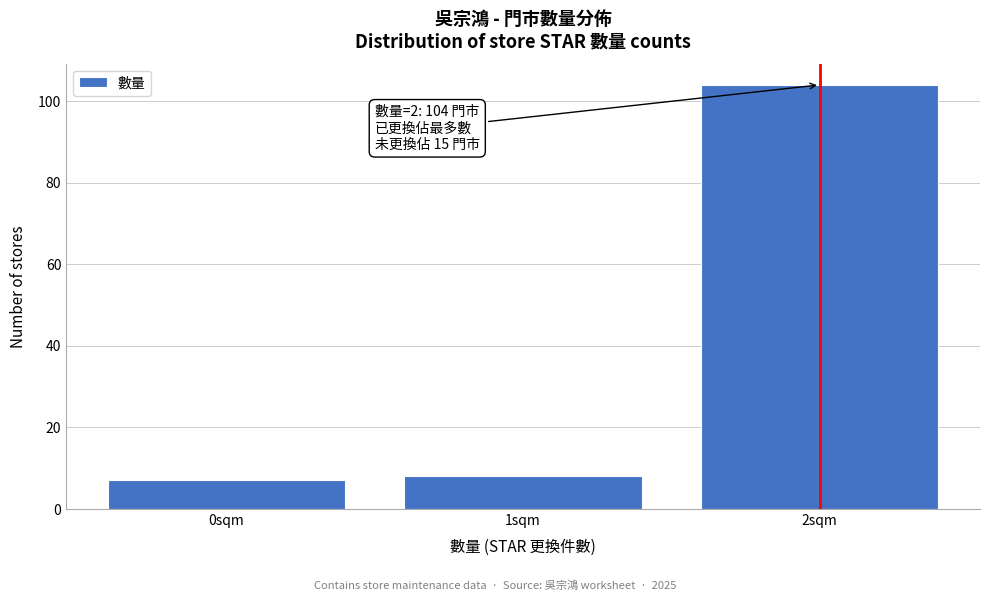

Reading left to right, transcribe all the data shown in this chart.

0sqm=7	1sqm=8	2sqm=104